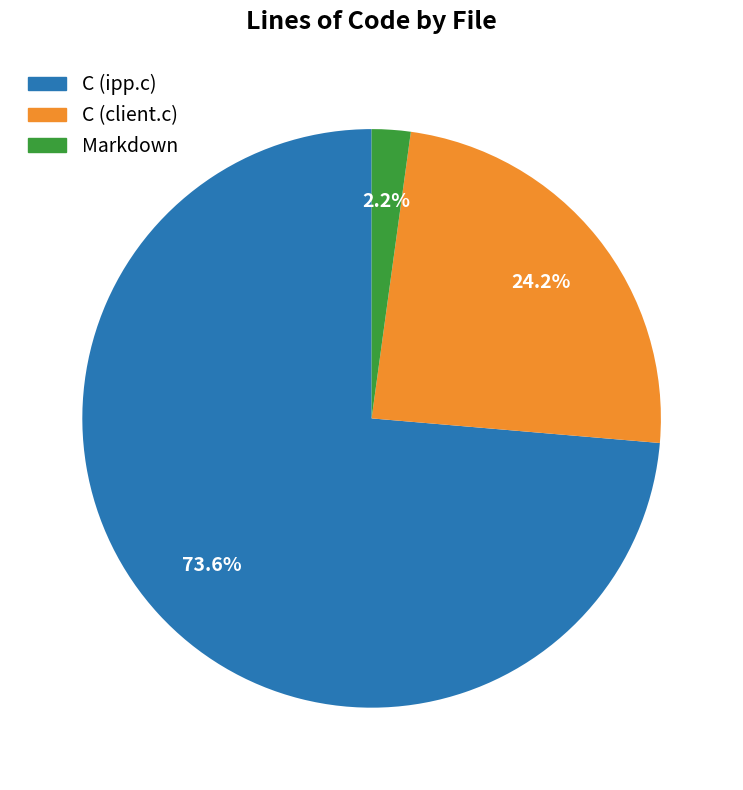

To the nearest percent, what is the difference between the Markdown and C (ipp.c) slice percentages?

71%